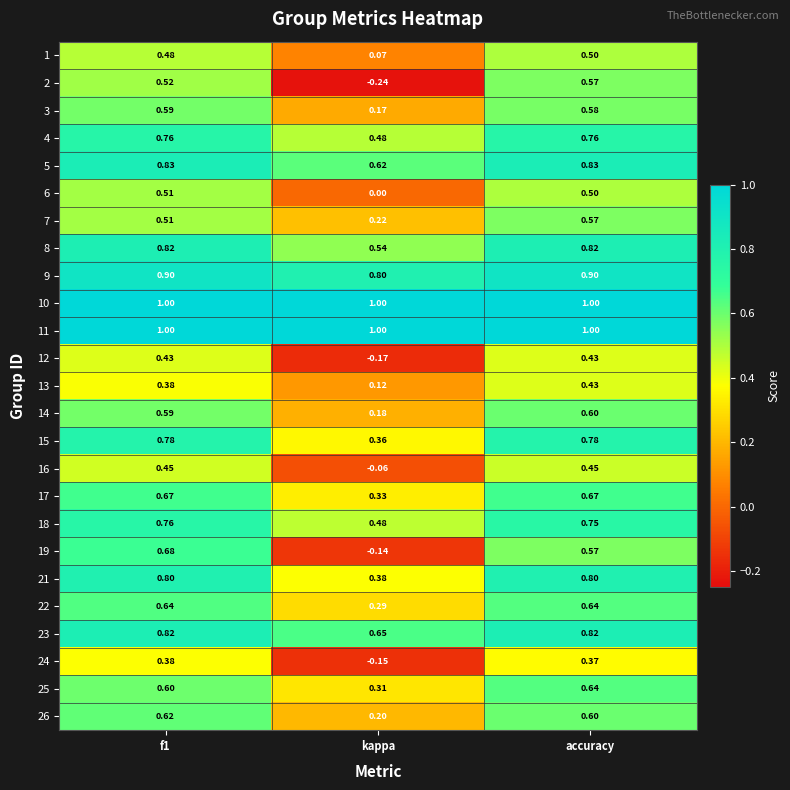

At which category is the sum across all series the highest?

accuracy